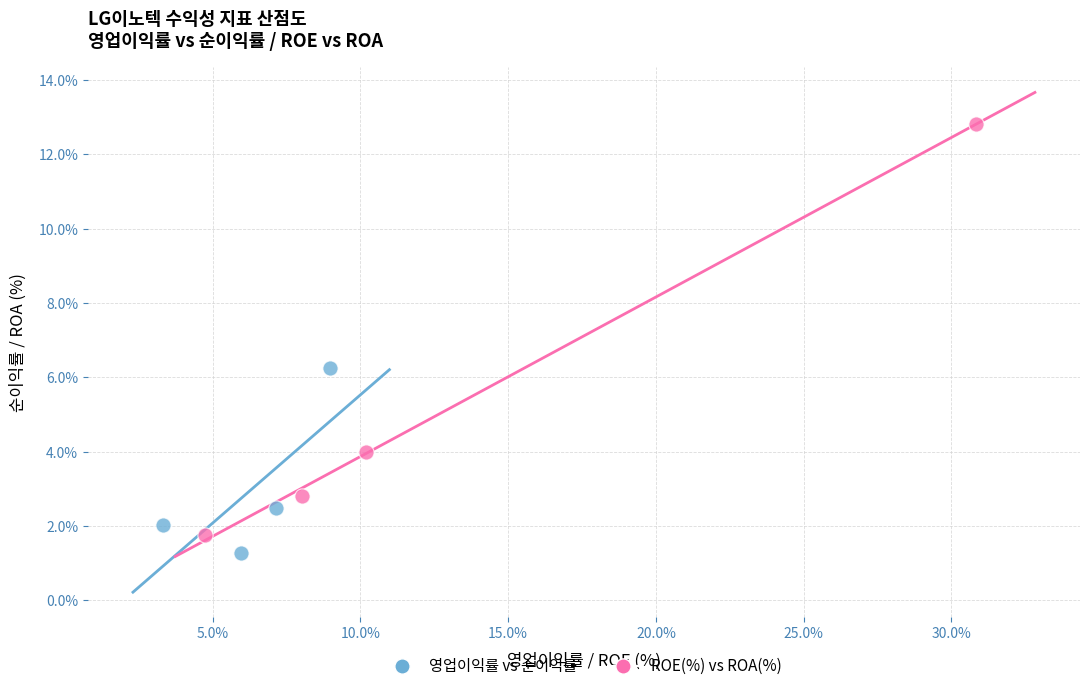

Which series reaches the minimum Y coordinate?

영업이익률 vs 순이익률